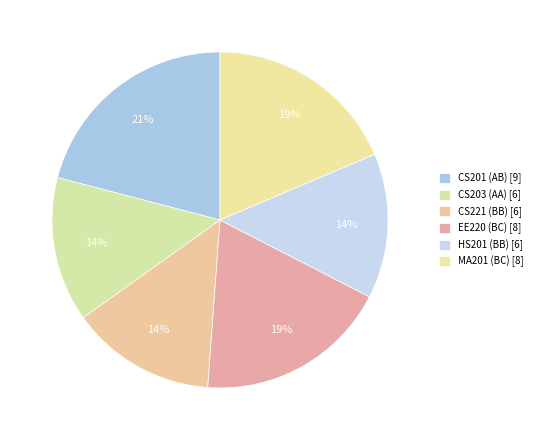

Between CS203 (AA) and CS201 (AB), which is larger?

CS201 (AB)